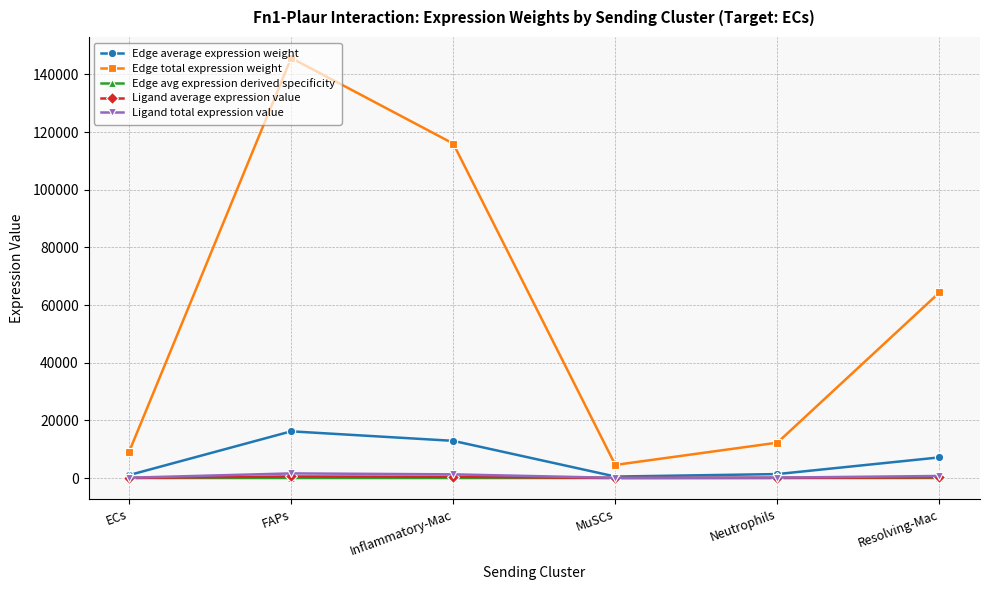

What position from the left is Neutrophils?

5